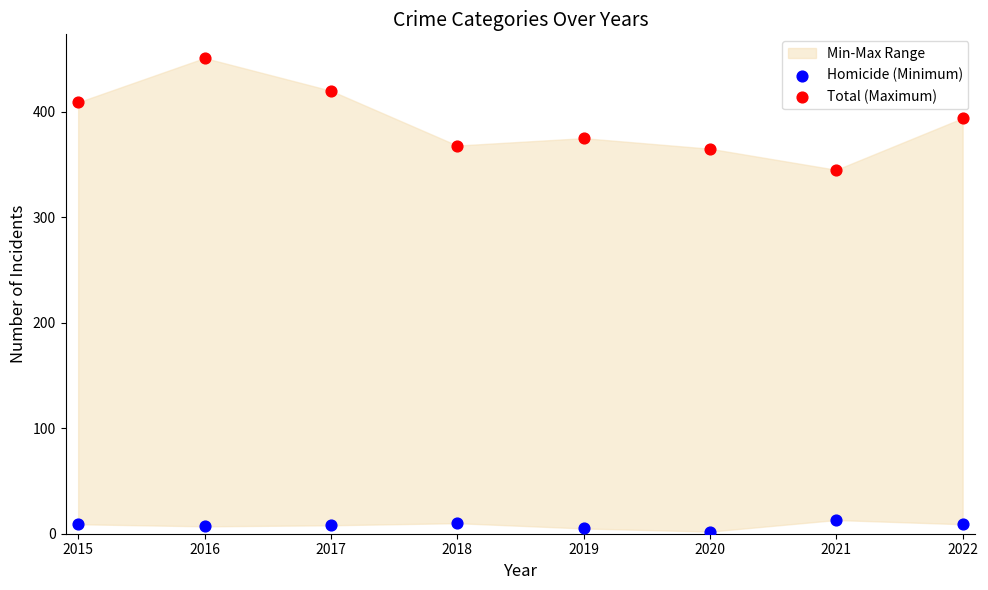

Which series reaches the maximum Y coordinate?

Total (Maximum)